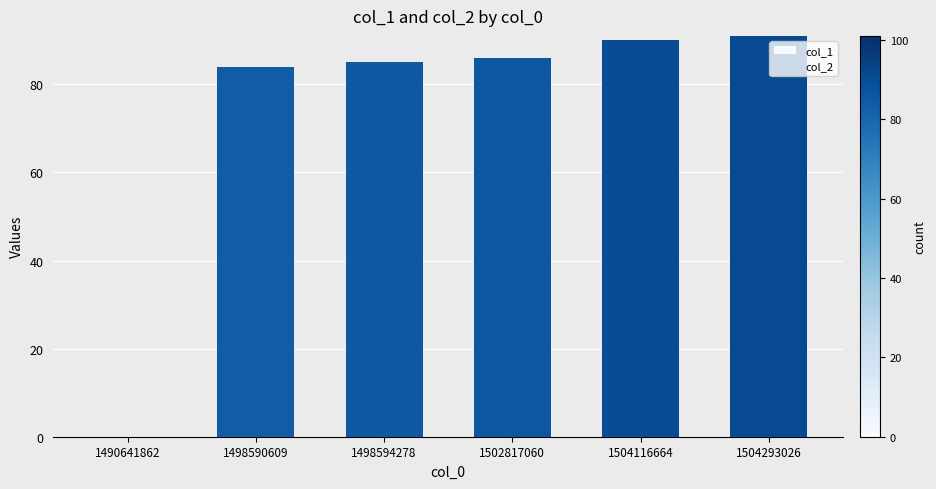

What is the greatest value displayed?

91